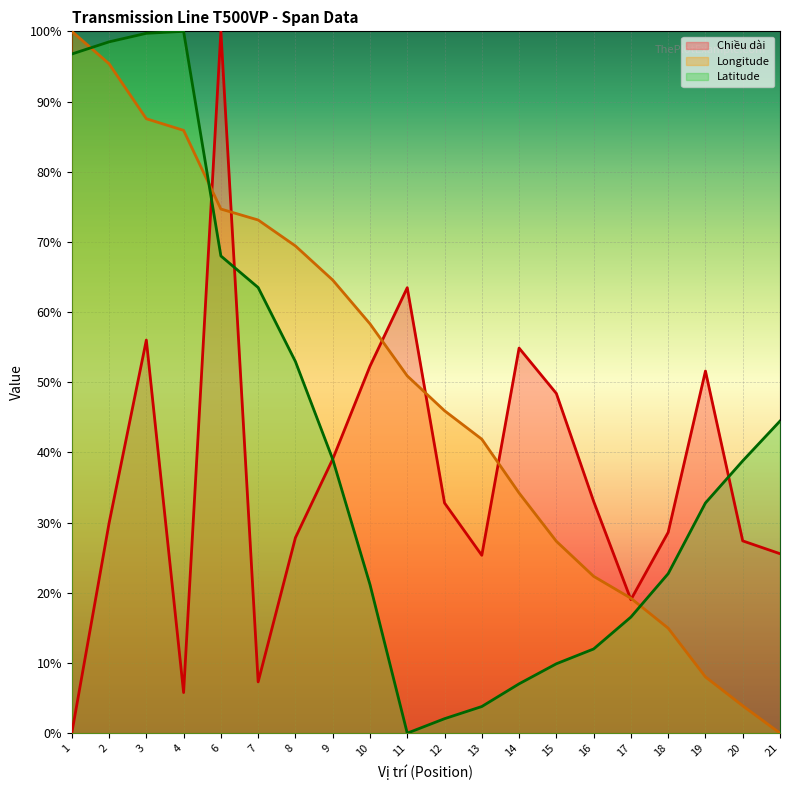

At how many categories does at least one series exceed 89?

5